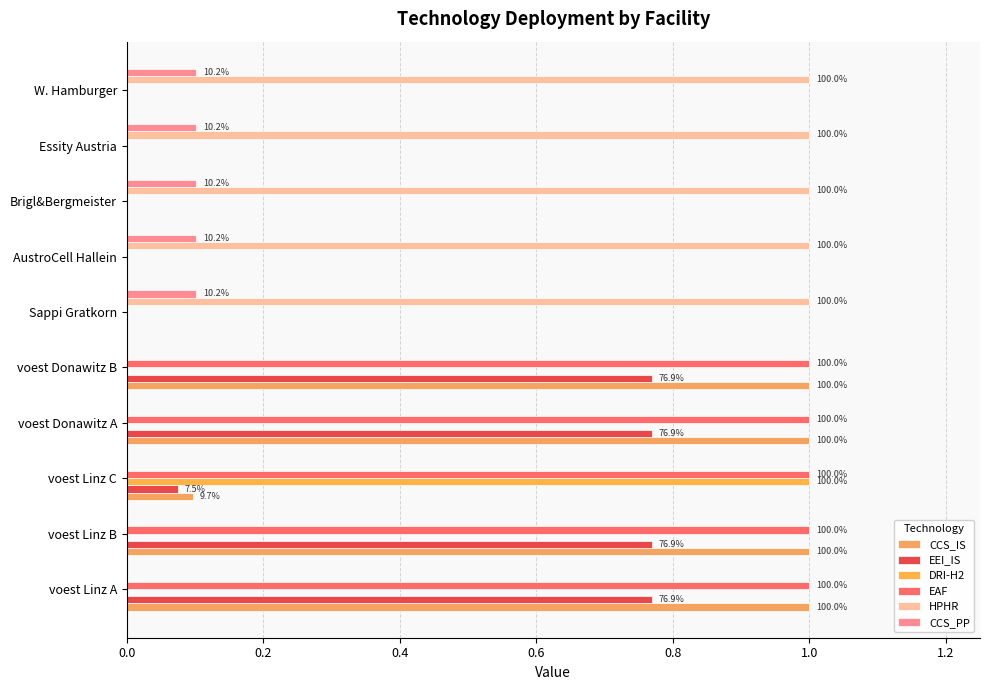

How many categories are shown in the chart?

10